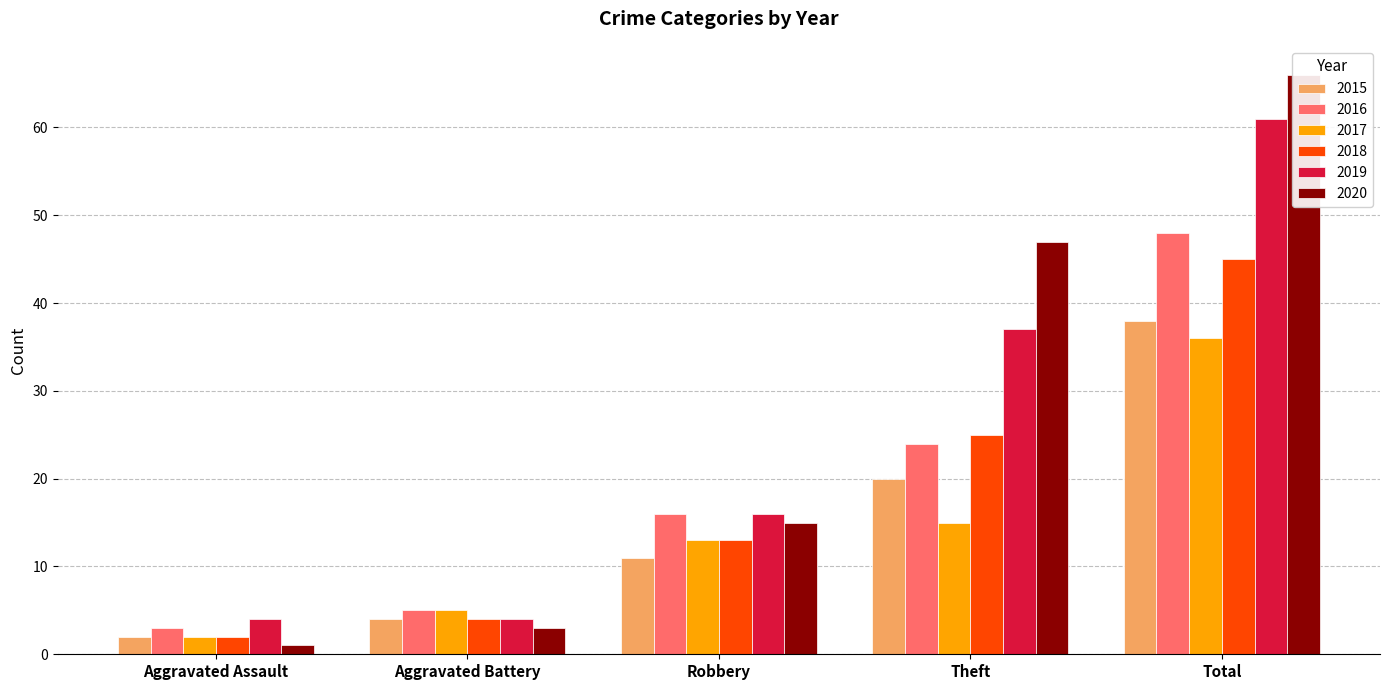

What is the sum of the 2019 values at Aggravated Assault and Aggravated Battery?

8